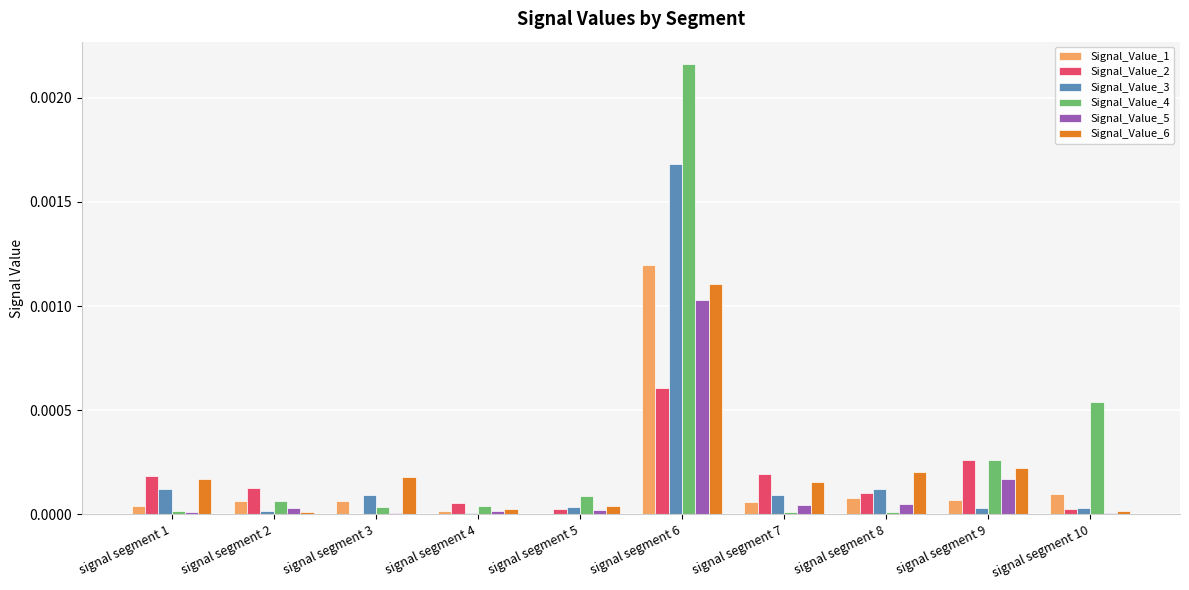

The Signal_Value_4 series shows 0.0 at signal segment 10. True or false?

True